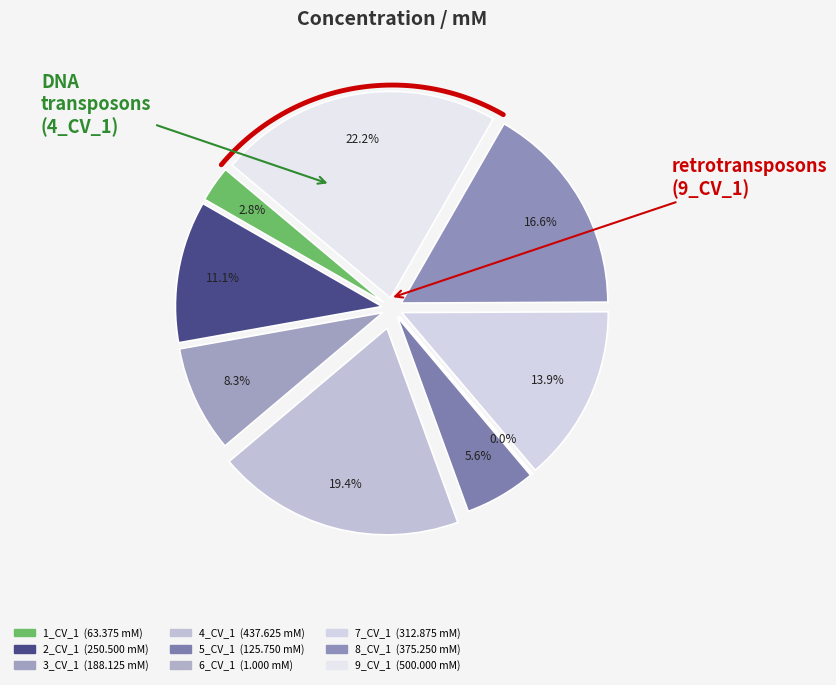

How many segments does this pie chart have?

9